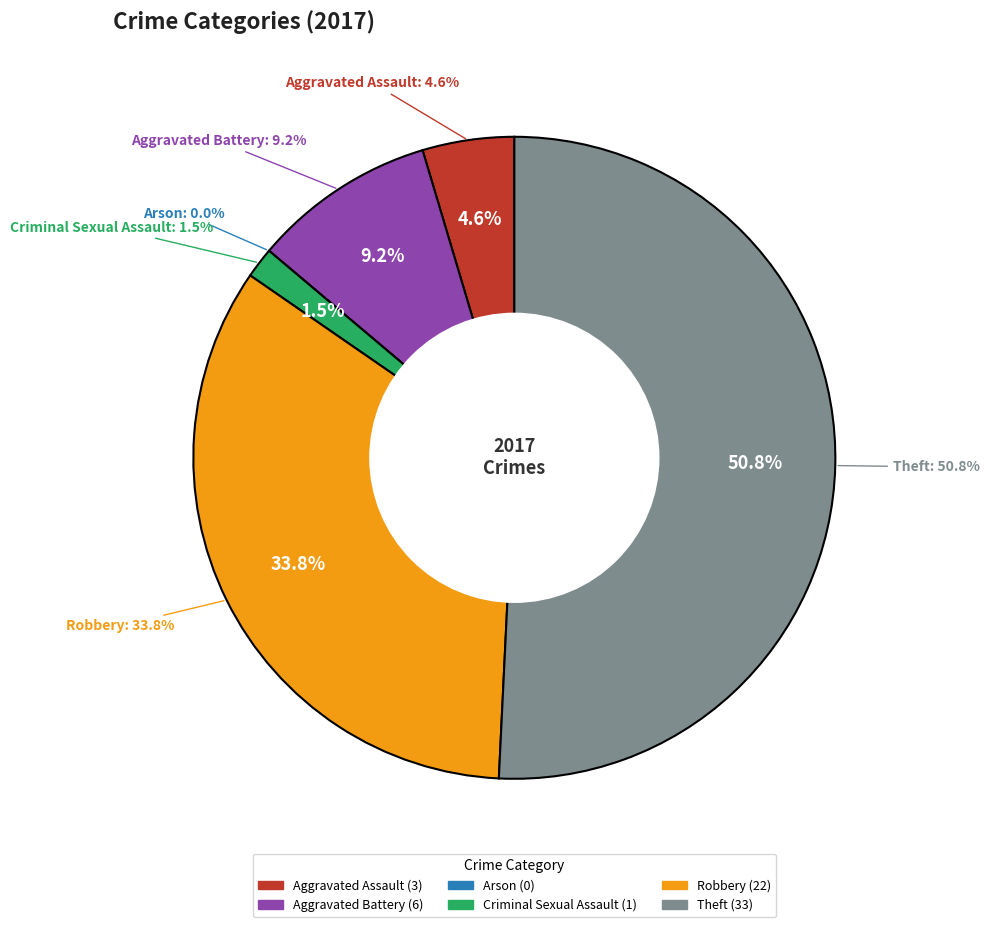

Which has a higher value, Aggravated Assault or Arson?

Aggravated Assault